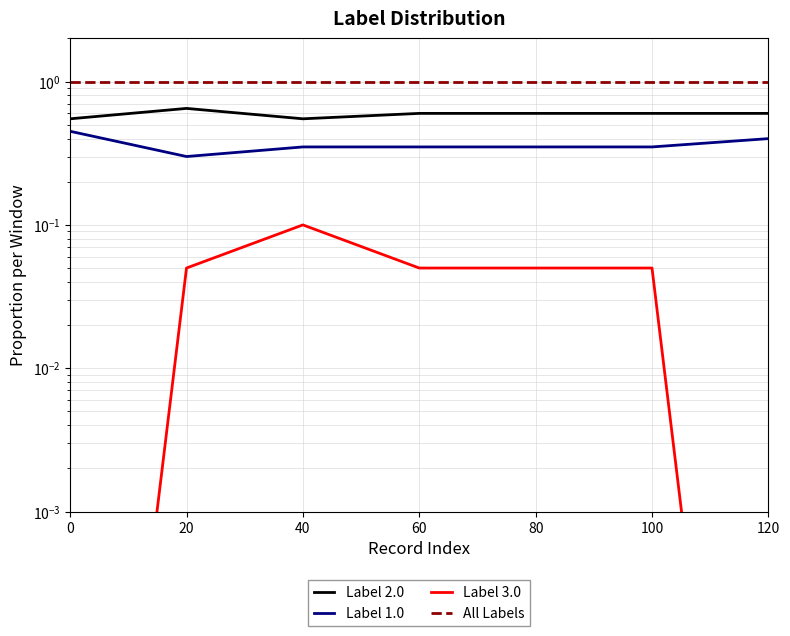

True or false: Label 3.0 and Label 1.0 intersect in this chart.

False